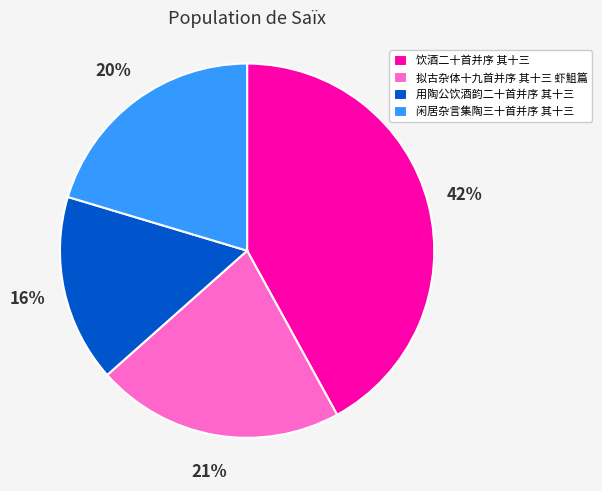

What is the largest slice in the pie chart?

饮酒二十首并序 其十三